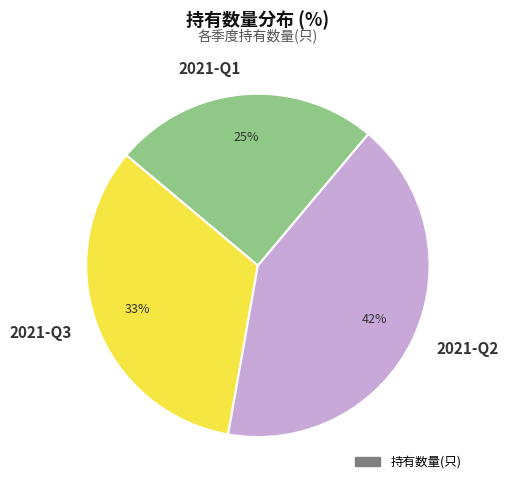

To the nearest percent, what portion does 2021-Q3 represent?

33%